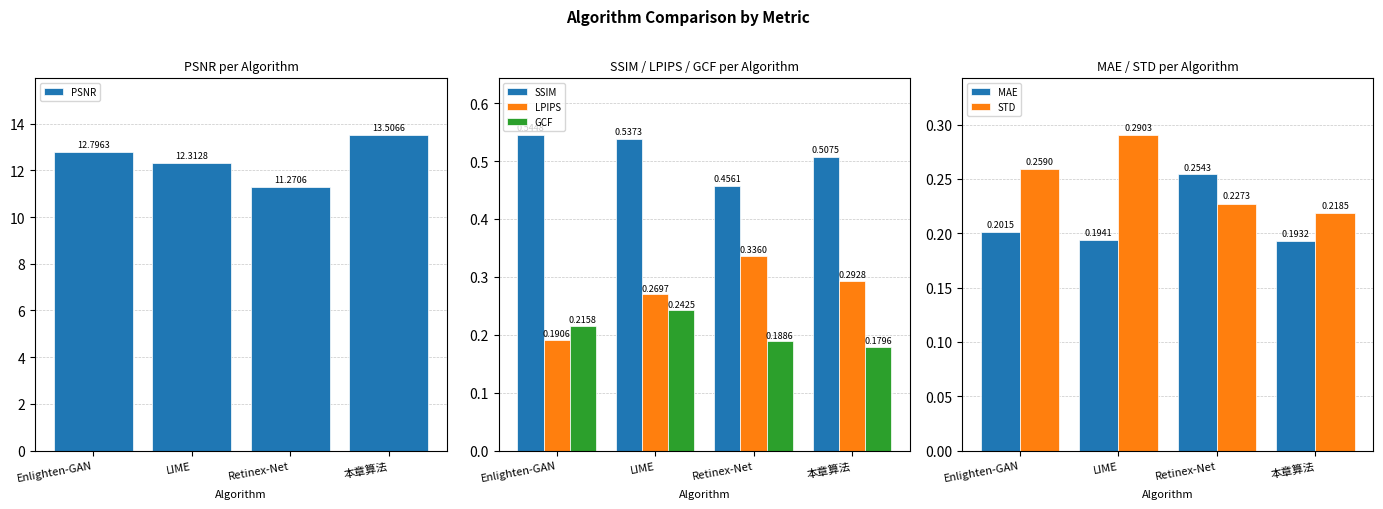

What is the average value of the PSNR series?

12.5